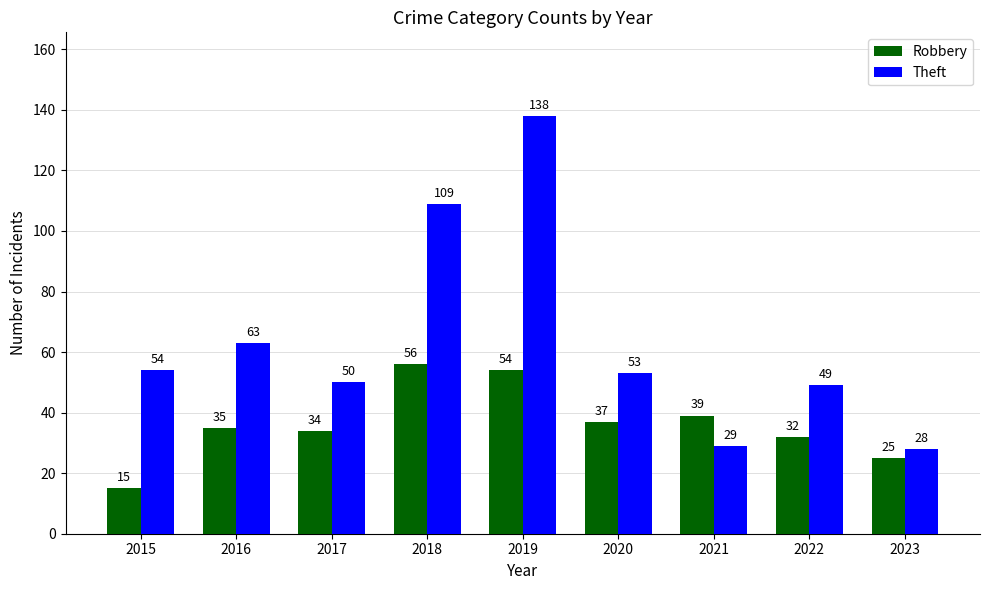

At how many categories does at least one series exceed 20?

9